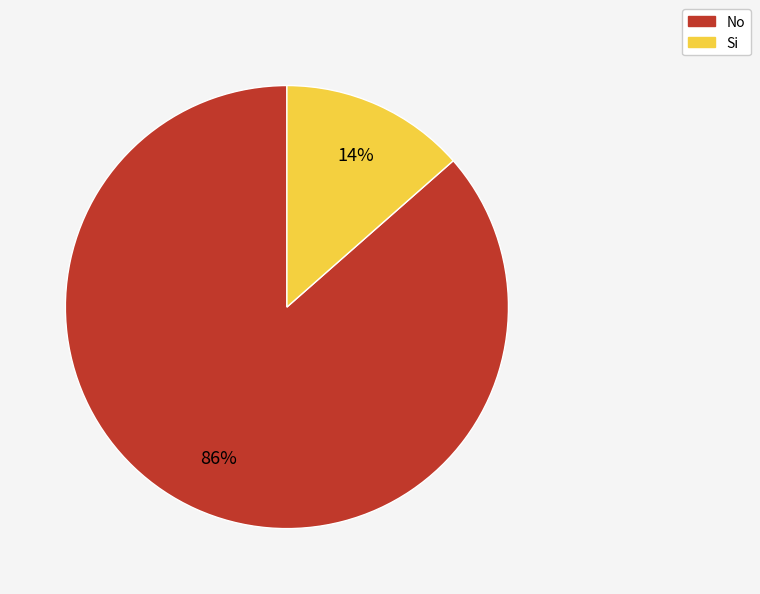

Which has a higher value, Si or No?

No